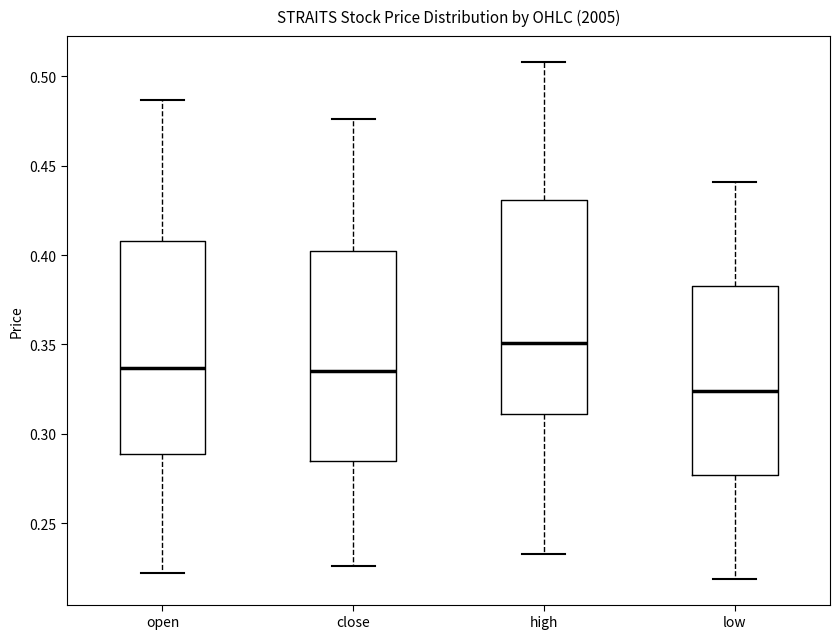

Where does the median line of the box for close sit on the y-axis? The values are not printed on the chart, so give them approximately, as read against the axis.

0.335